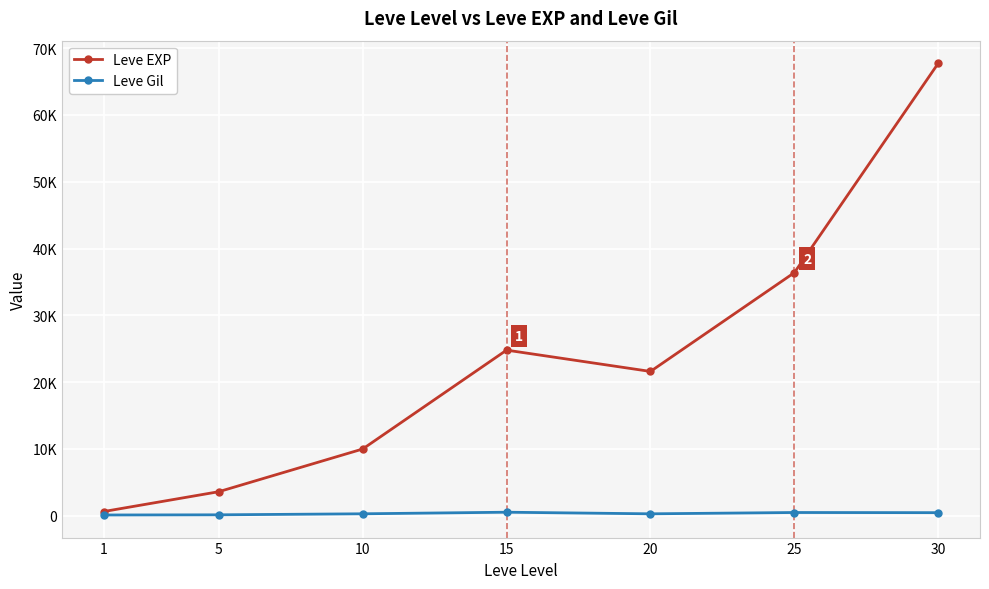

Is the value of Leve EXP at 1 greater than the value of Leve Gil at 5?

Yes